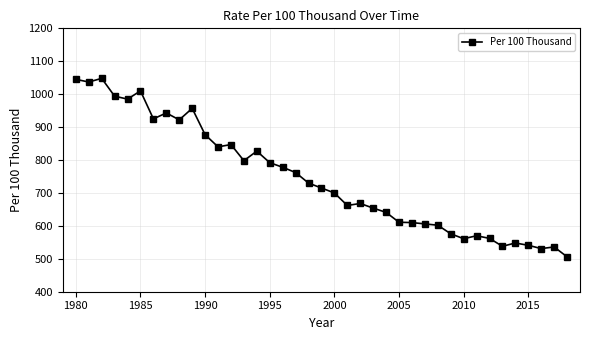

What is the value of the 31st point from the left?

561